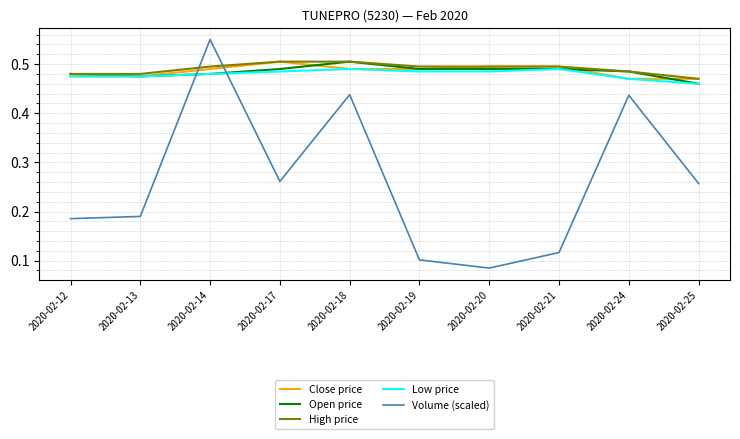

Count the number of categories in the chart.

10